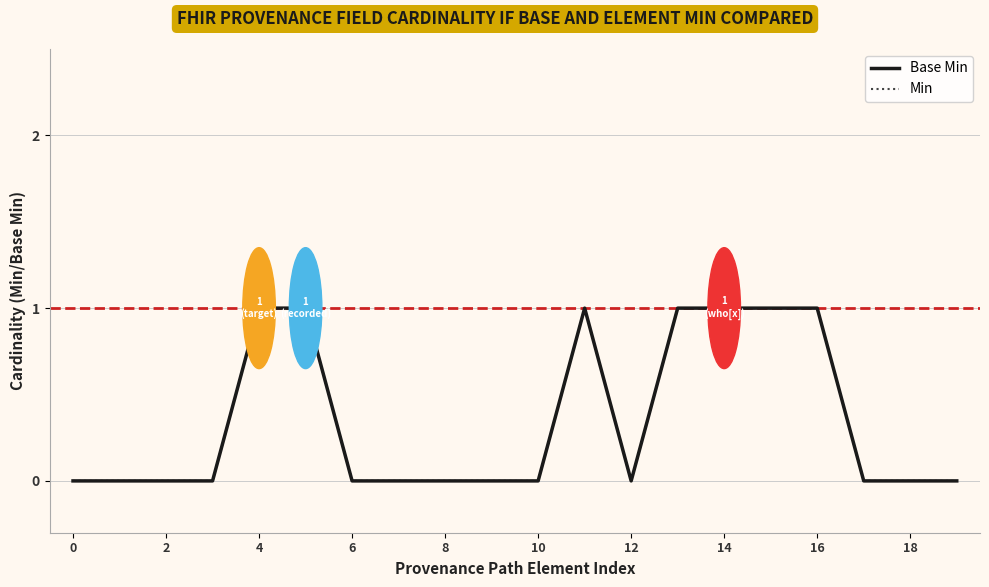

At how many categories does at least one series exceed 0?

7